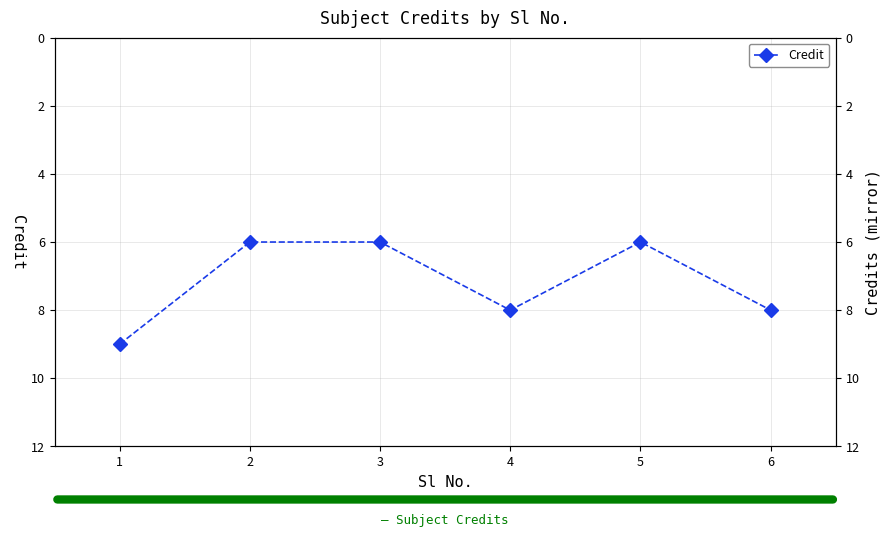

What is the average value?

7